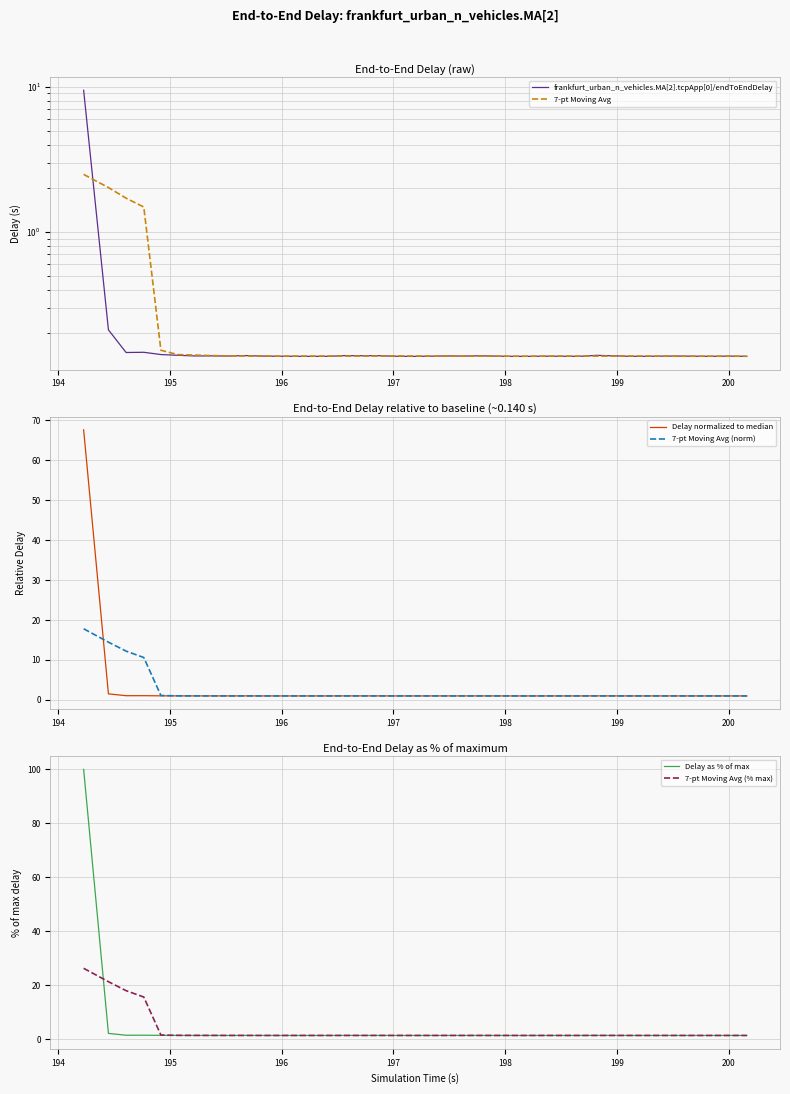

How many lines are shown in the chart?

6